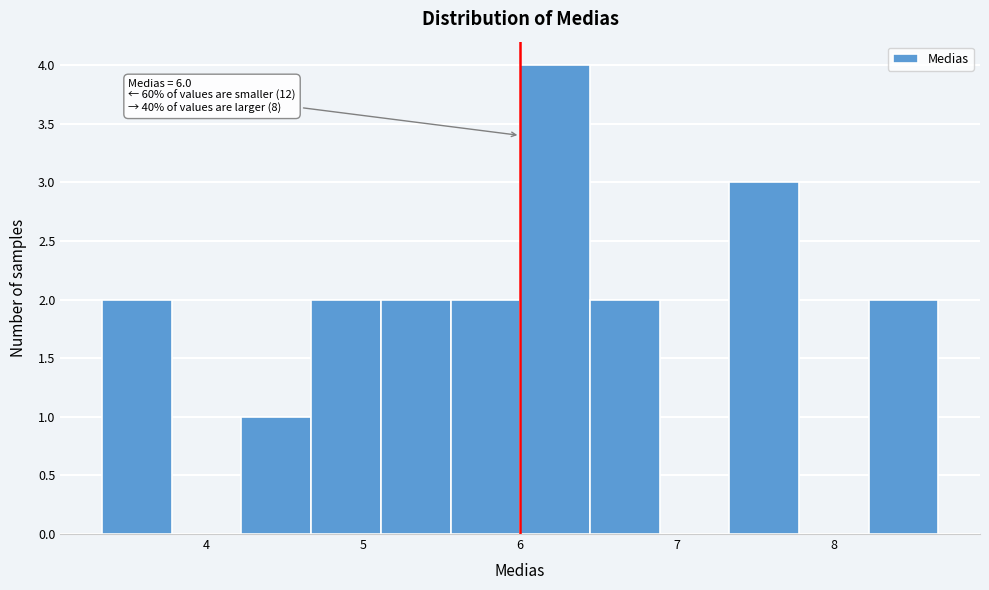

Over which range of the x-axis is the bar tallest?

6.0 to 6.4